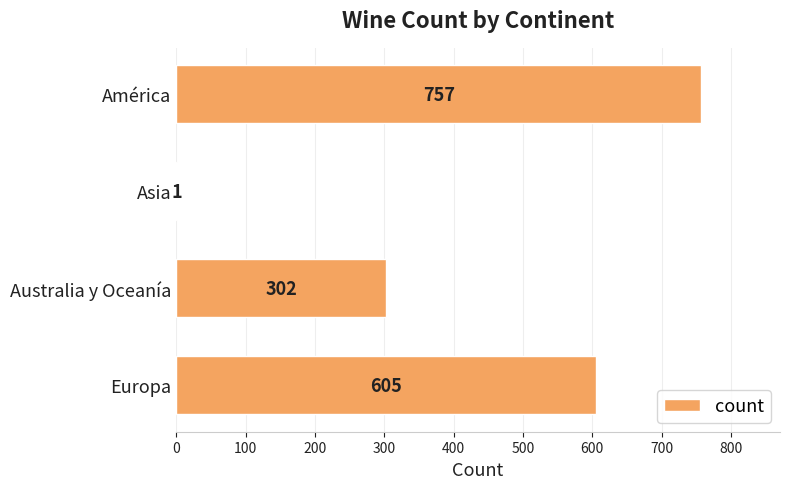

Reading top to bottom, transcribe all the data shown in this chart.

América=757	Asia=1	Australia y Oceanía=302	Europa=605